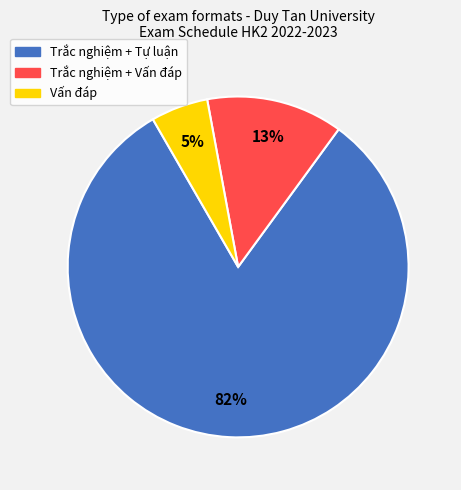

Between Trắc nghiệm + Tự luận and Vấn đáp, which is larger?

Trắc nghiệm + Tự luận